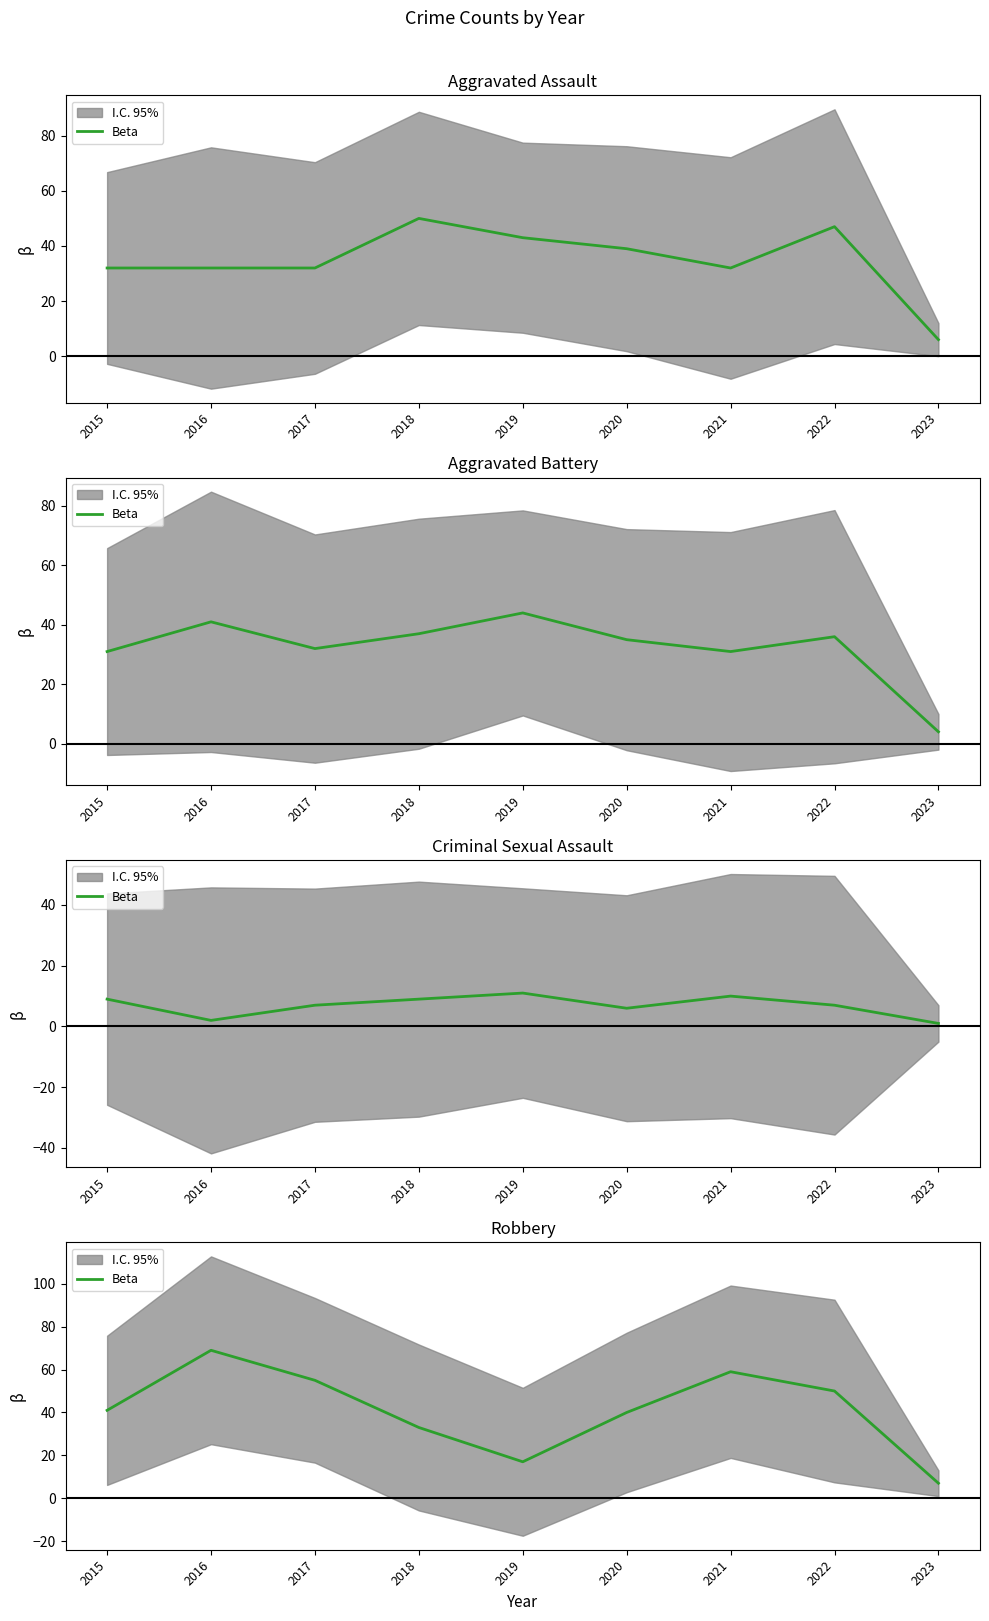

How many data points are less than 41?

4